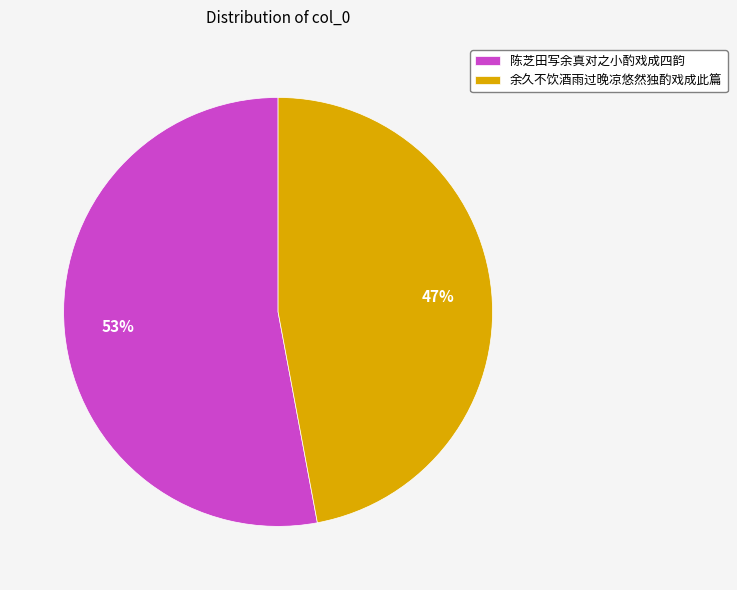

Approximately how many times larger is the value at 陈芝田写余真对之小酌戏成四韵 compared to 余久不饮酒雨过晚凉悠然独酌戏成此篇?

1.1